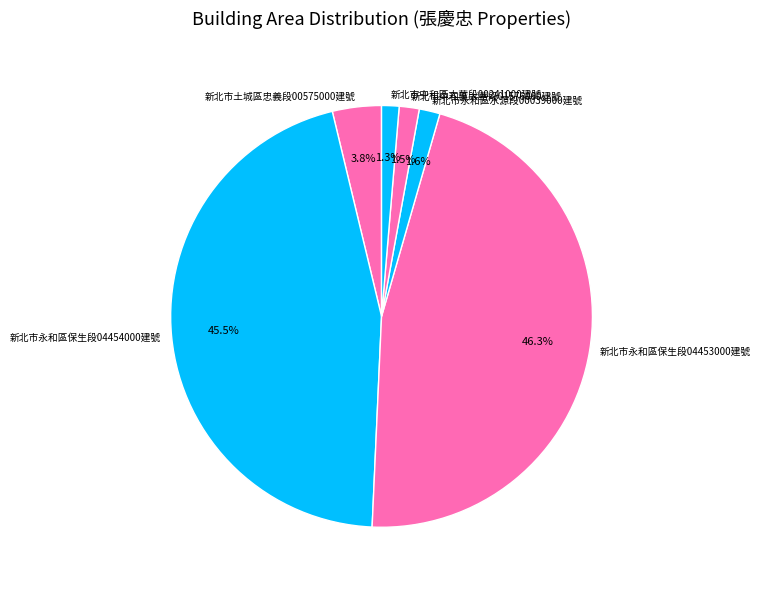

To the nearest percent, what percentage of the pie is 新北市土城區忠義段00575000建號?

4%